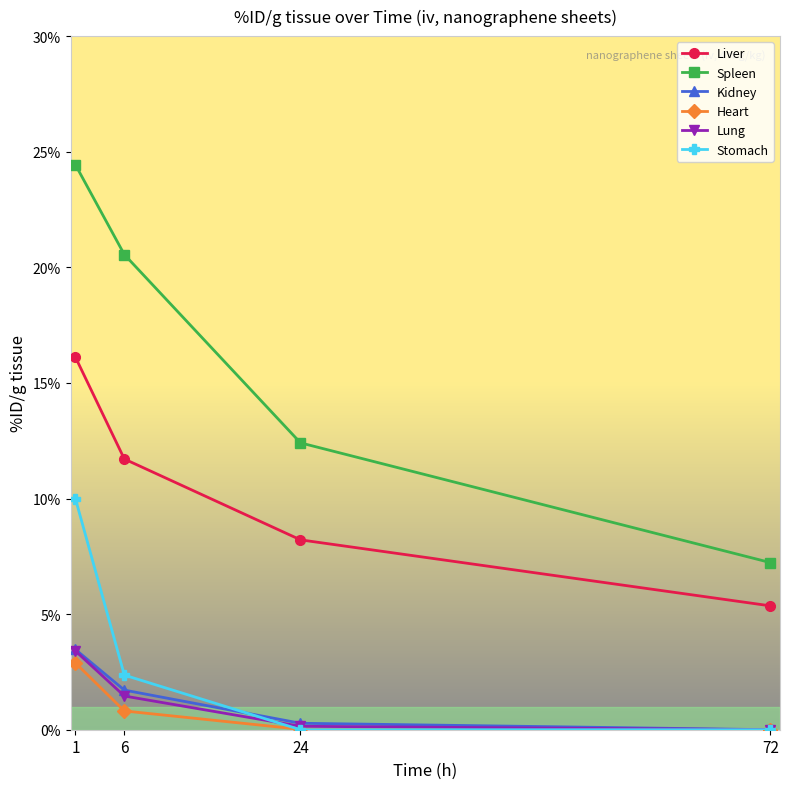

What value does the Kidney series have at 6?

1.7